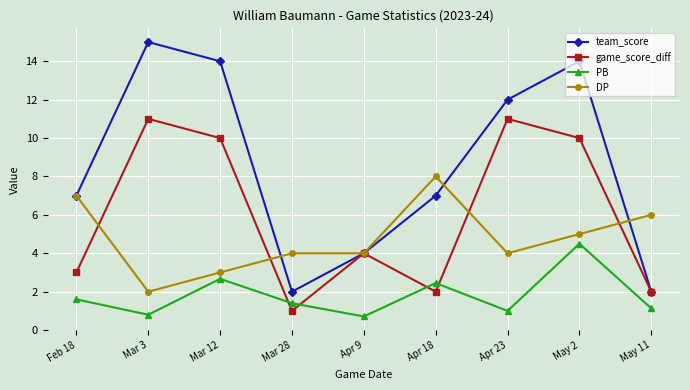

Is the value of PB at Apr 9 greater than the value of game_score_diff at Mar 3?

No